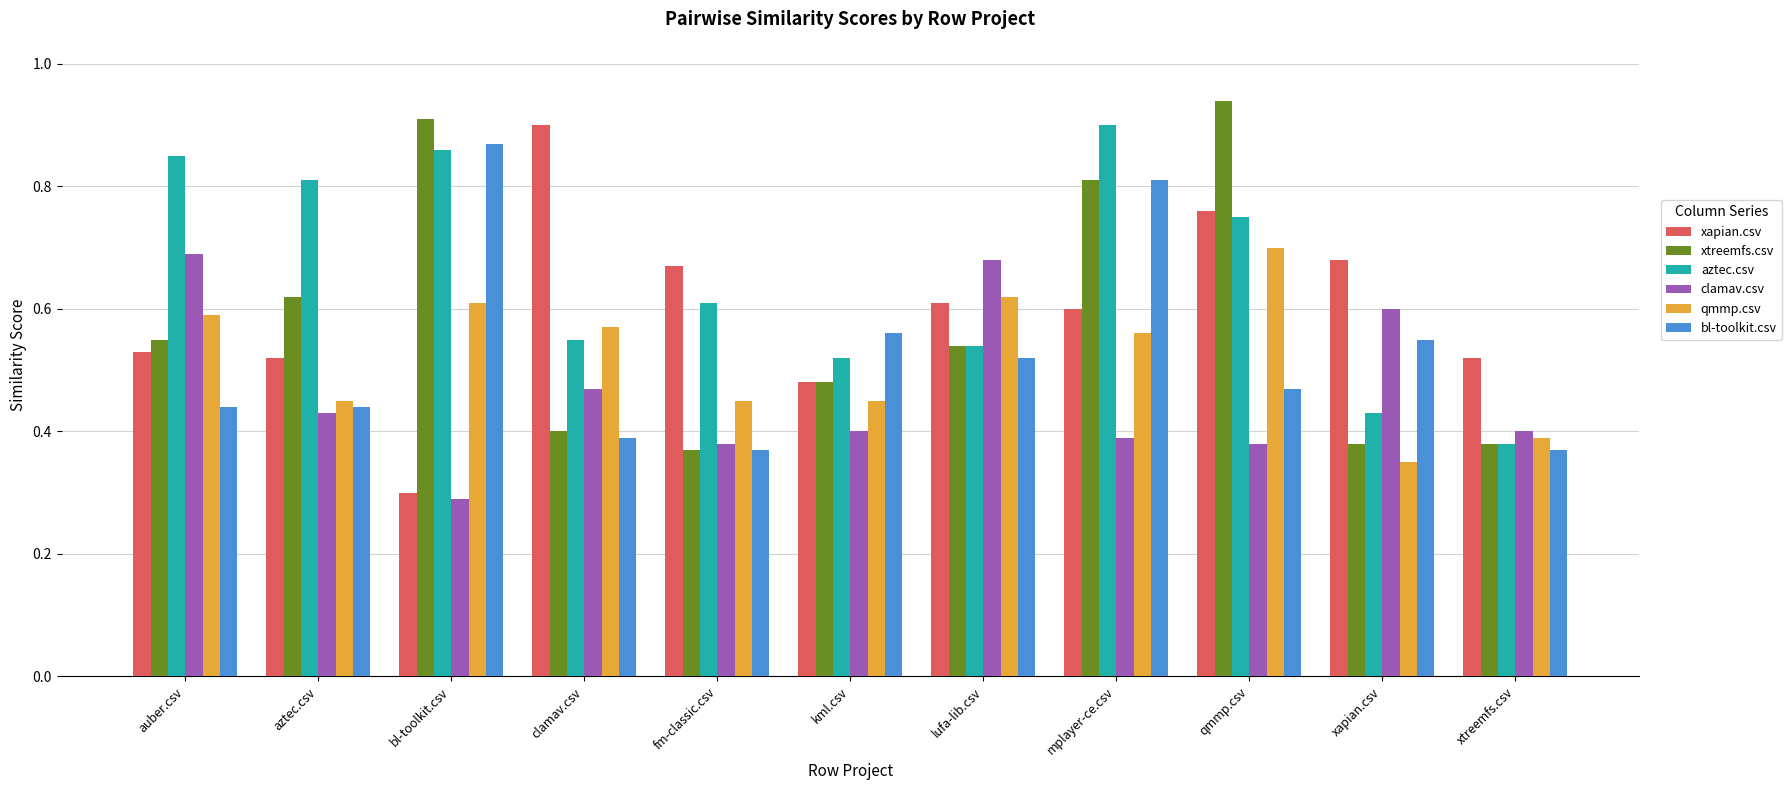

What is the sum of the xapian.csv values at aztec.csv and lufa-lib.csv?

1.1